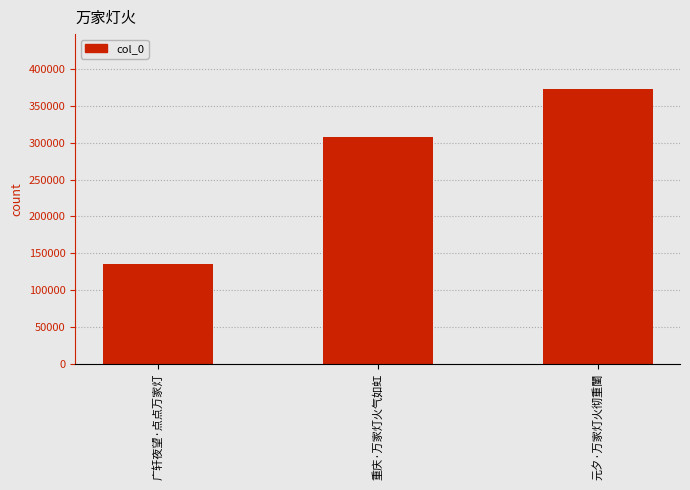

The value at 元夕·万家灯火彻重闉 is 372784. True or false?

True